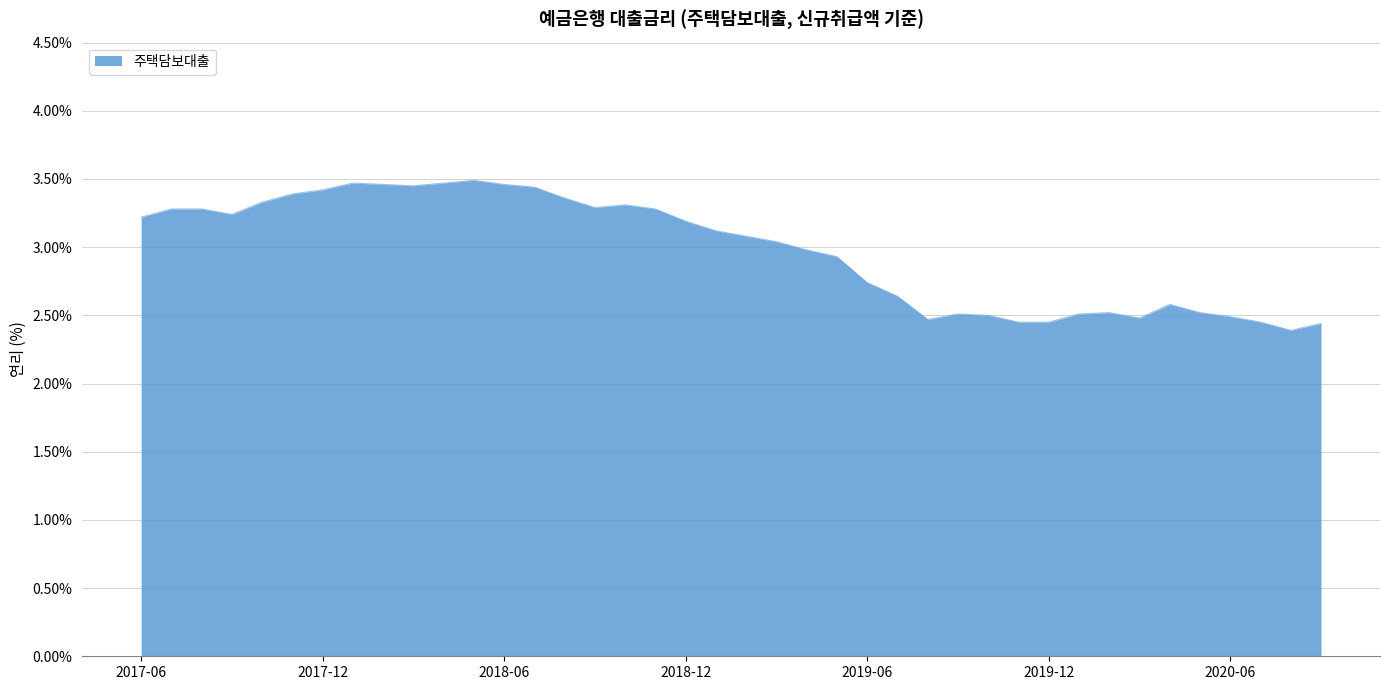

What is the smallest value displayed?

2.4